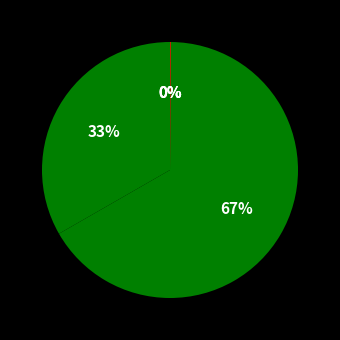

Which slice represents more than half of the pie?

SMAPE